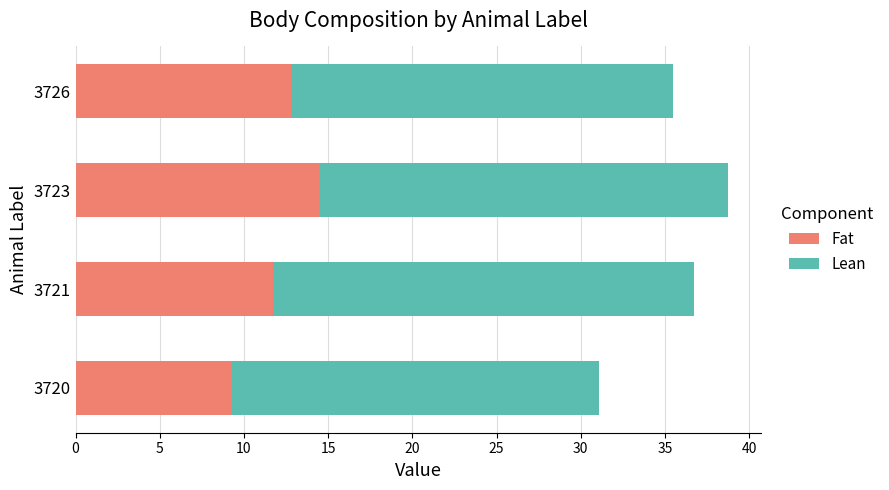

What is the total value across all series at 3720?

31.1